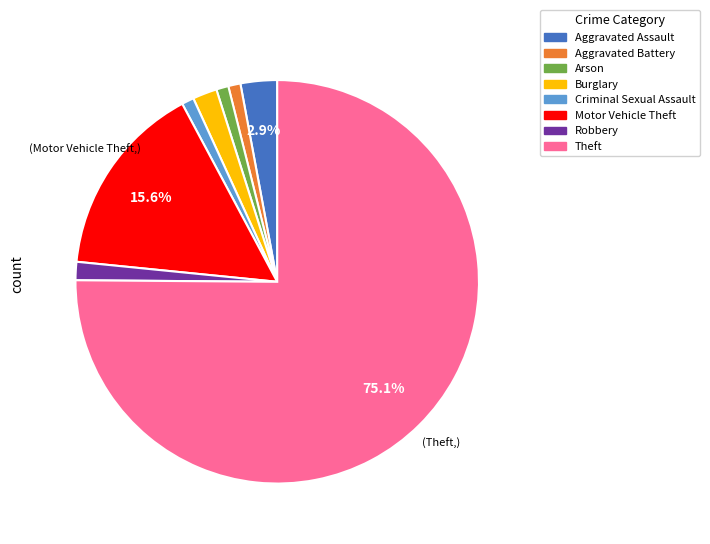

Is it true that Motor Vehicle Theft is 16% of the pie?

True